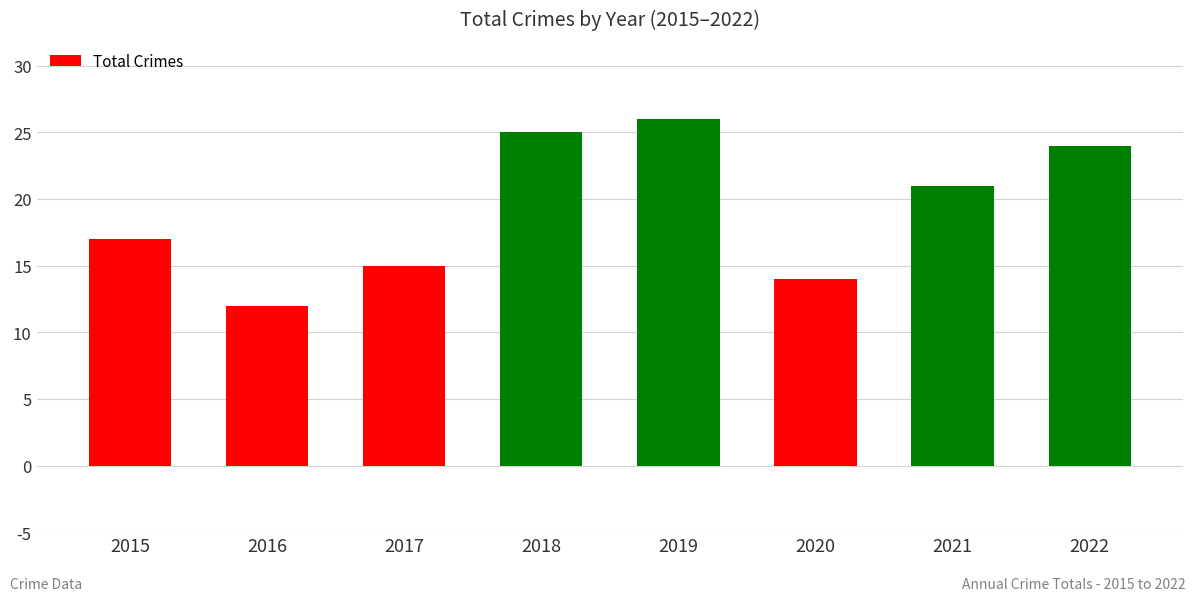

Read the value at 2022.

24